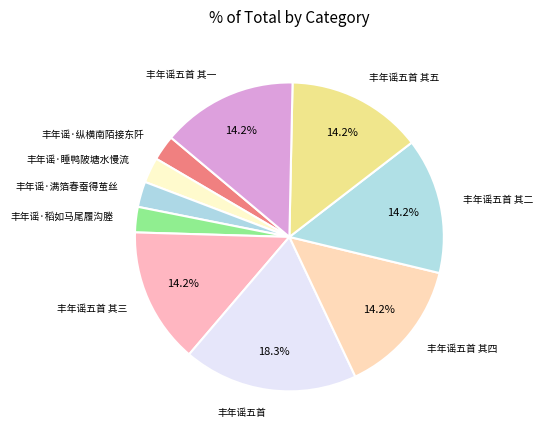

How many segments does this pie chart have?

10